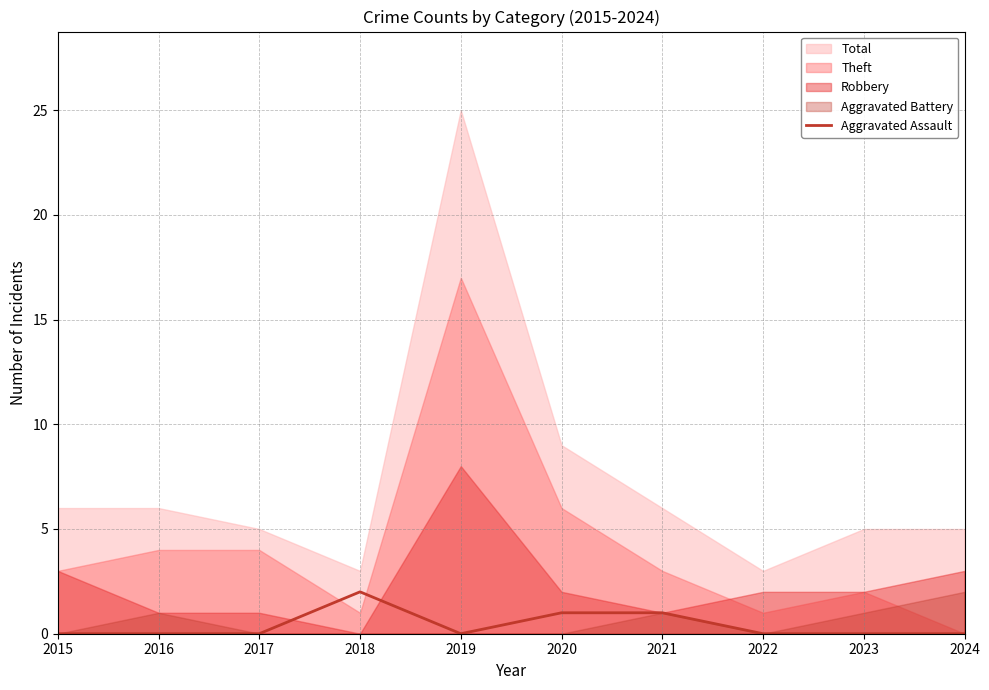

What is the change in value from 2019 to 2021?

+1